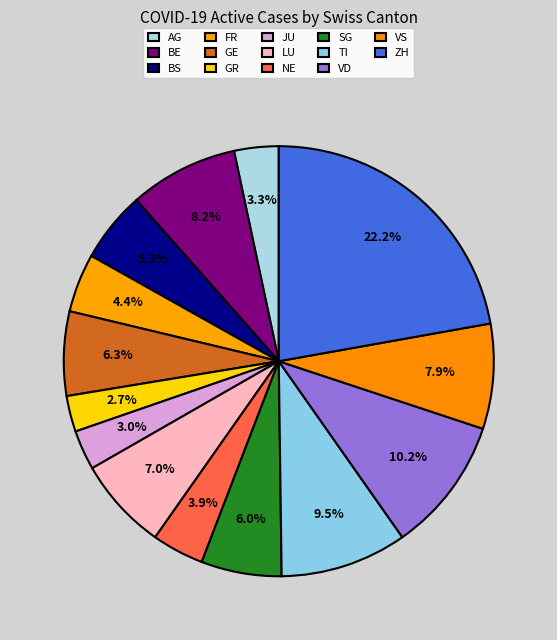

To the nearest percent, what is the combined percentage of GR and GE?

9%